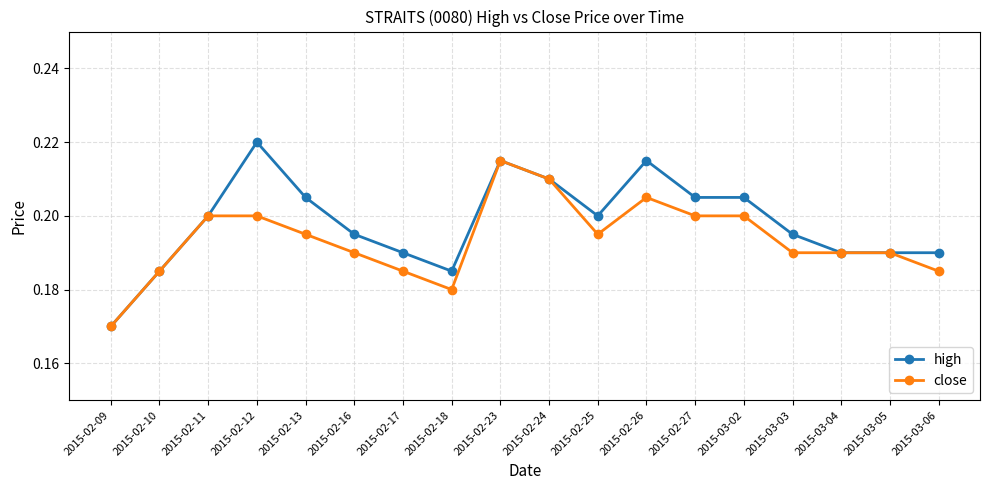

What is the label of the 12th point from the left?

2015-02-26